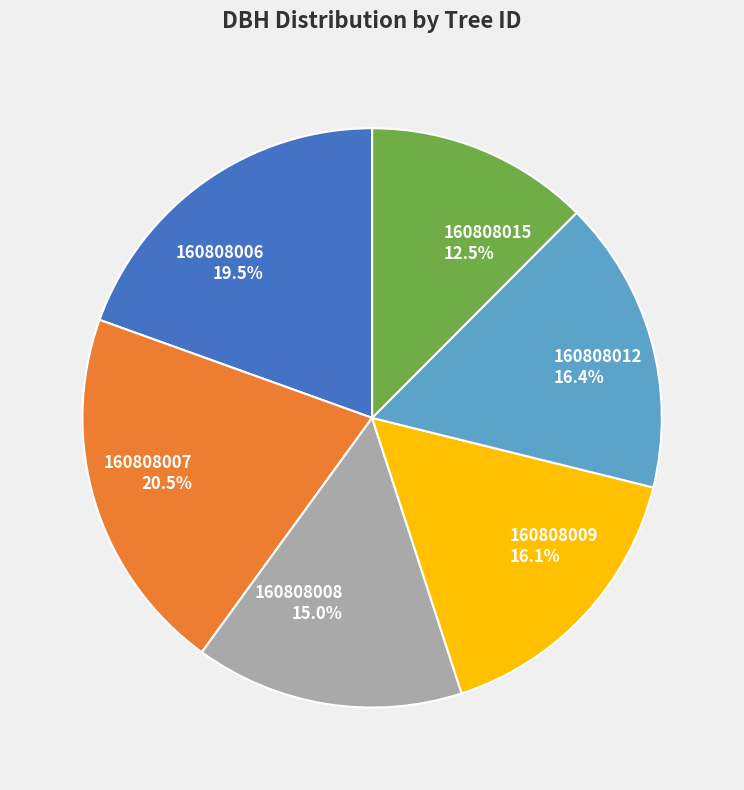

What is the ratio of the value at 160808007 to the value at 160808006?

1.1